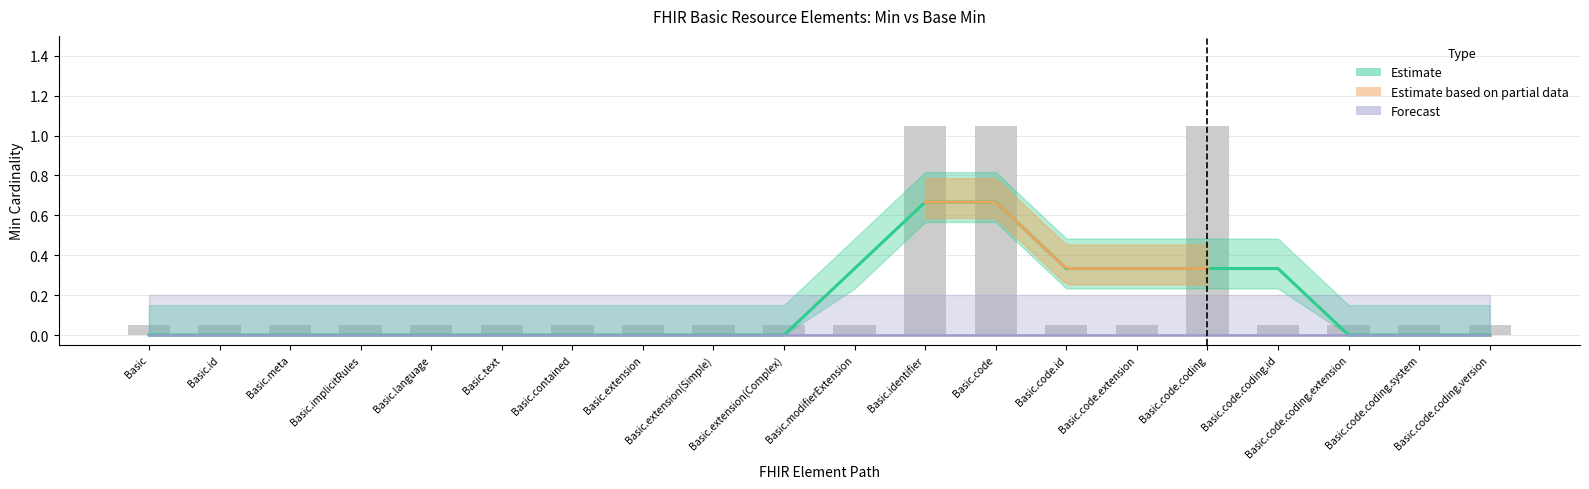

What is the approximate value at Basic.extension(Simple)?

0.1